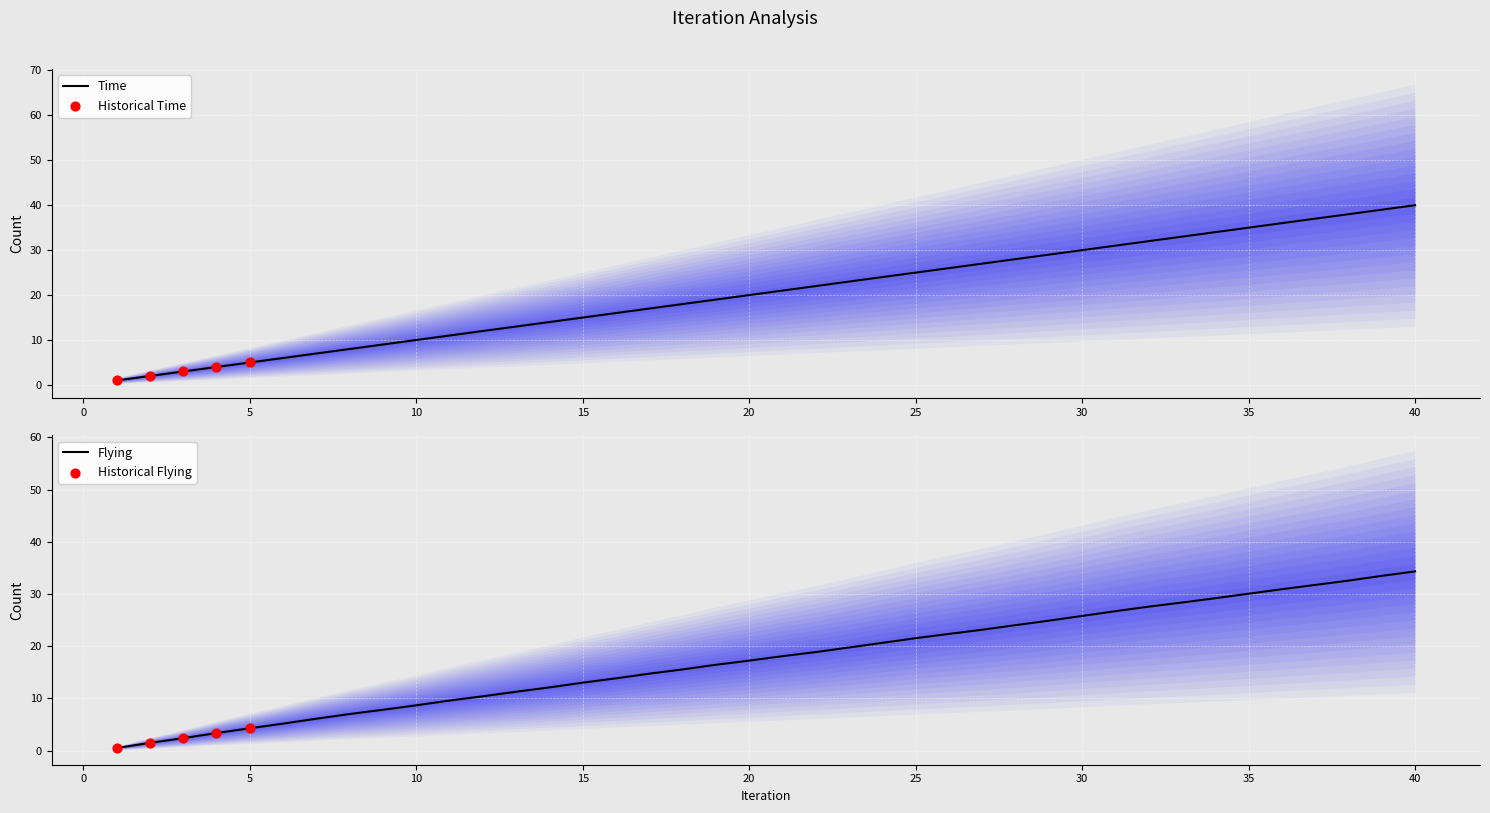

The Time series shows 19.1 at 35. True or false?

False